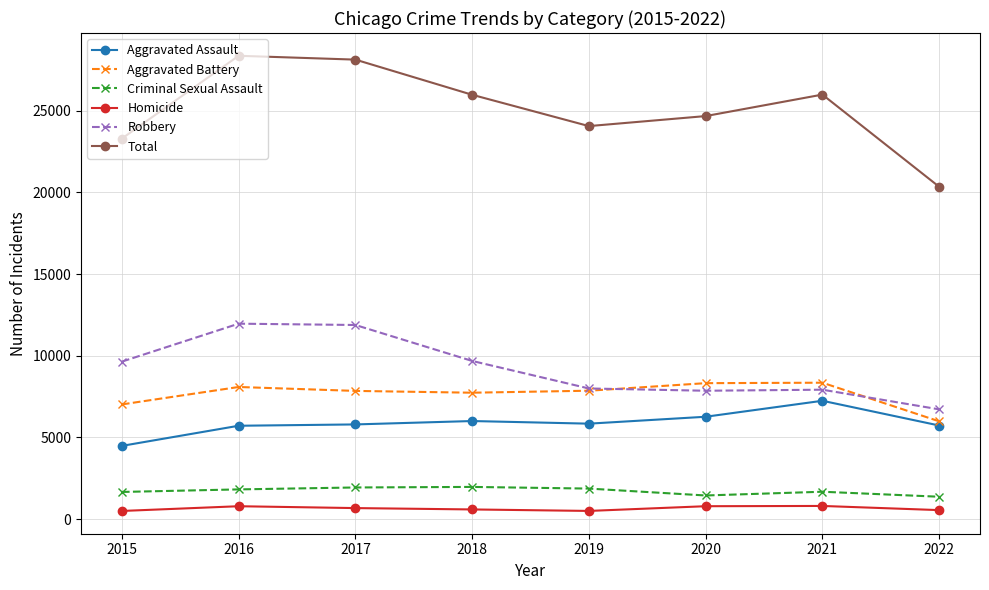

How many lines are shown in the chart?

6